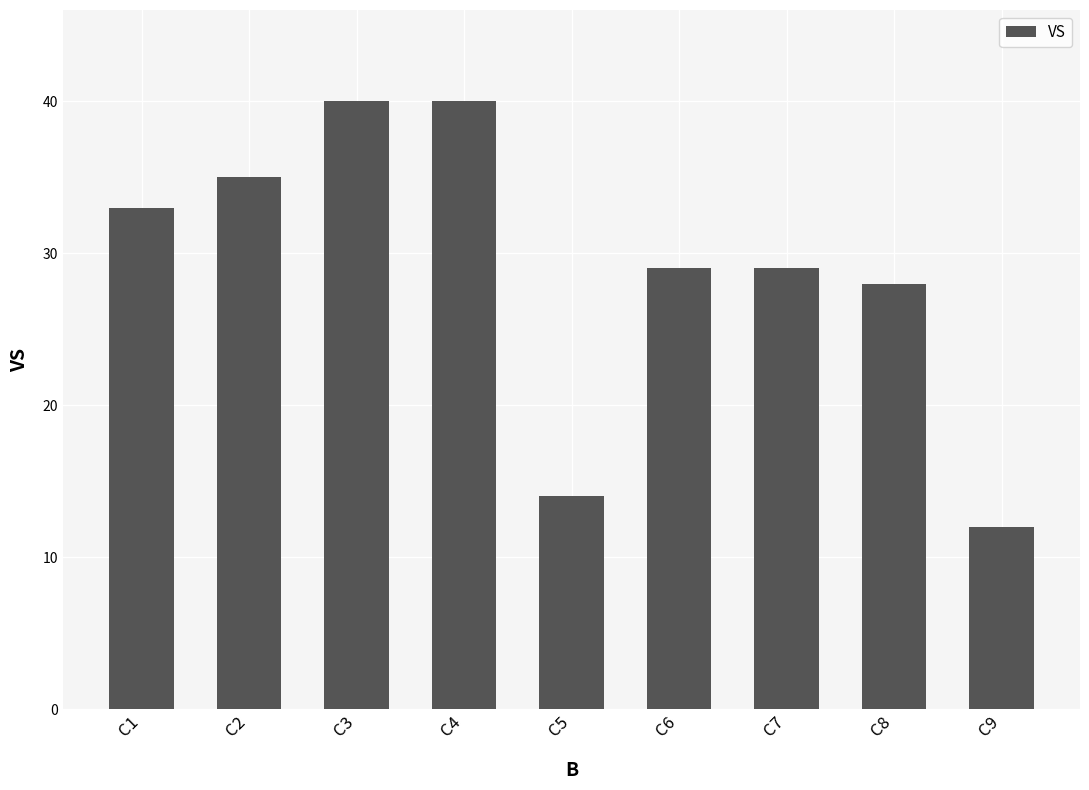

Reading left to right, list all the values displayed in this chart.

33	35	40	40	14	29	29	28	12